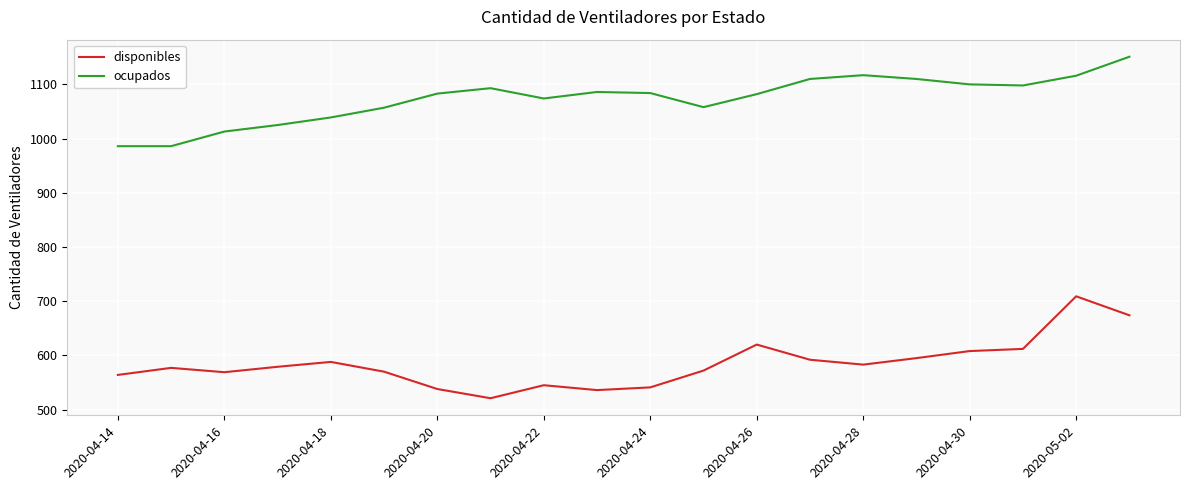

What is the minimum value for ocupados?

986